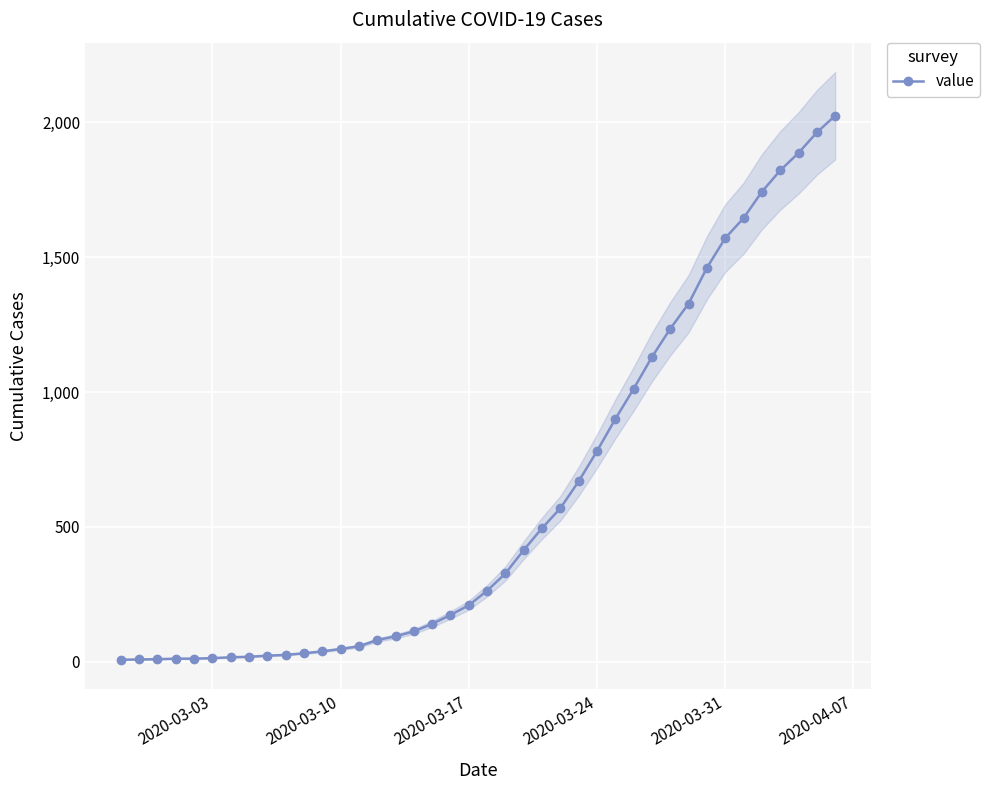

What is the average value?

609